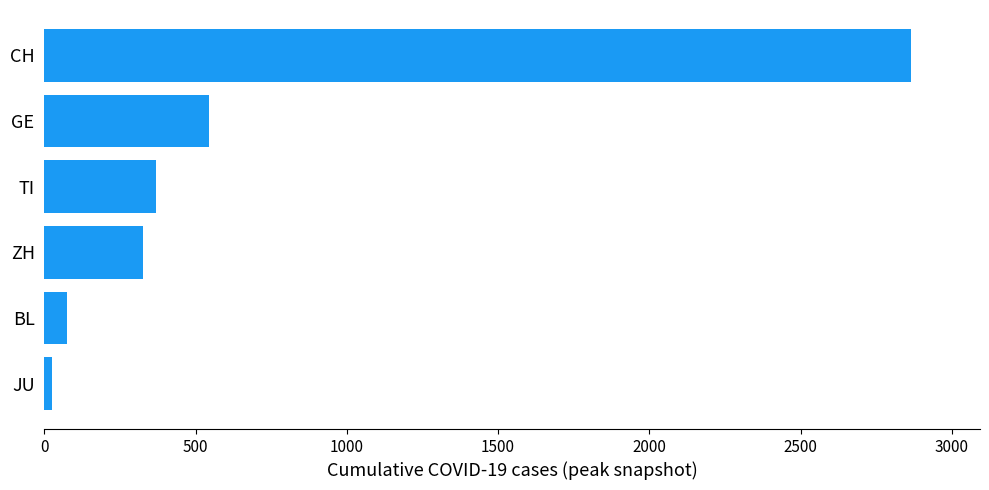

How many categories are shown in the chart?

6